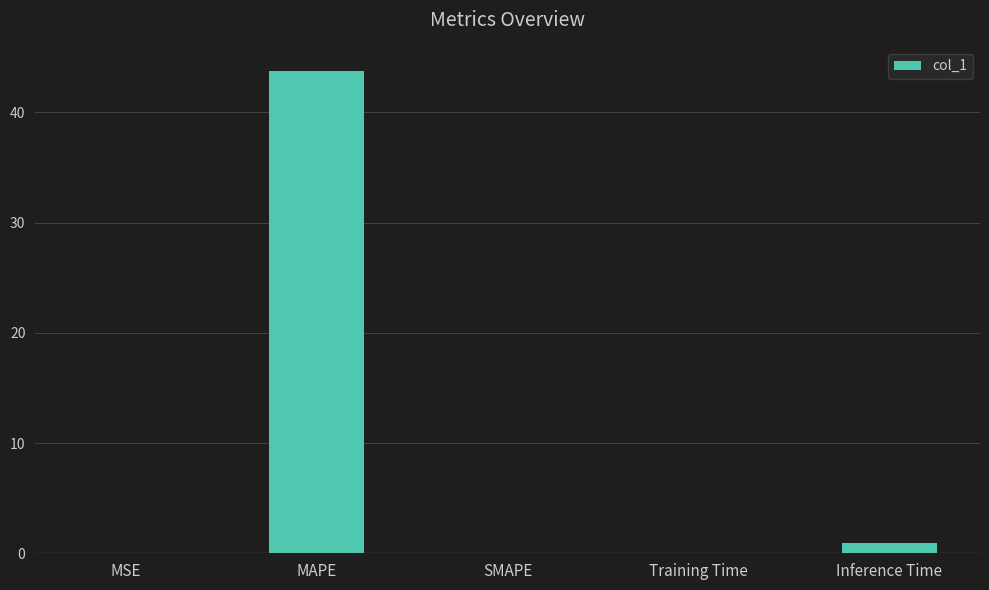

The chart shows a value of 0.0 at SMAPE. True or false?

True